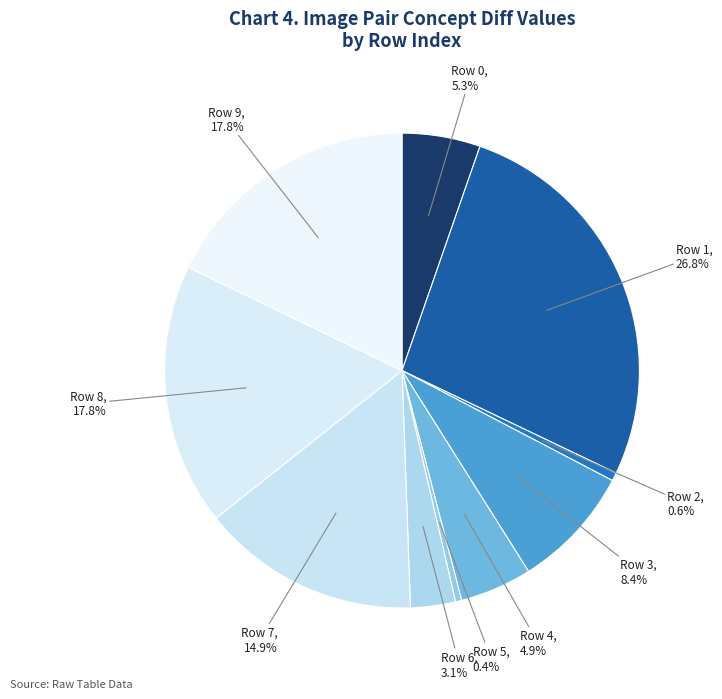

The Row 0 slice represents 11% of the pie. True or false?

False